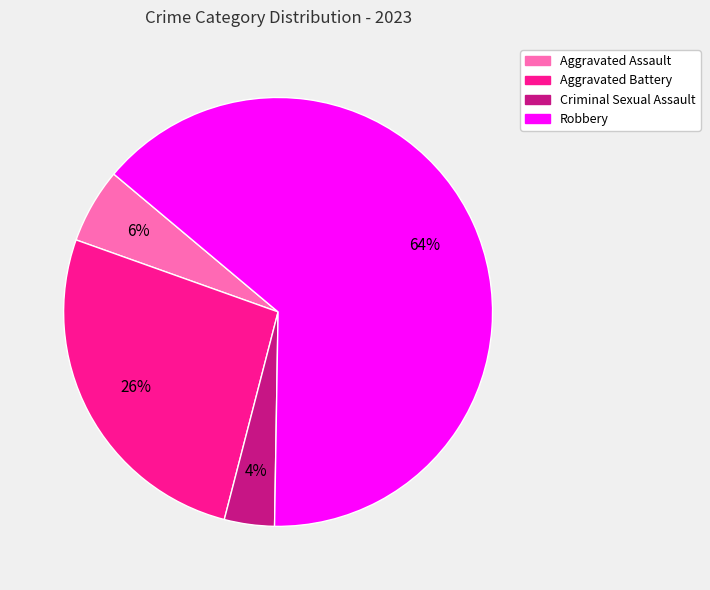

The Criminal Sexual Assault slice represents 12% of the pie. True or false?

False